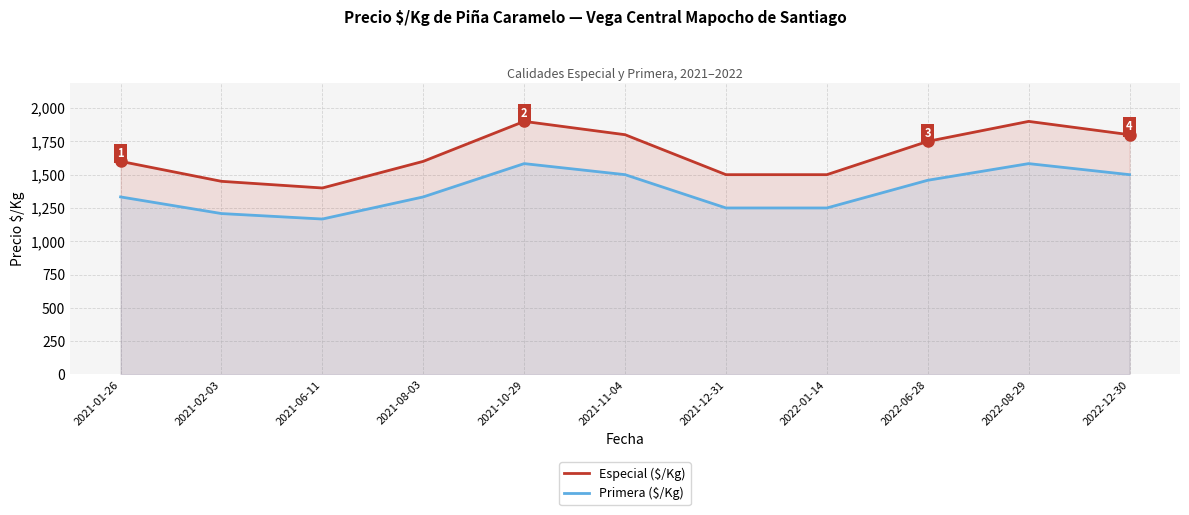

What is the difference between the maximum and second lowest values in the Primera ($/Kg) series?

375